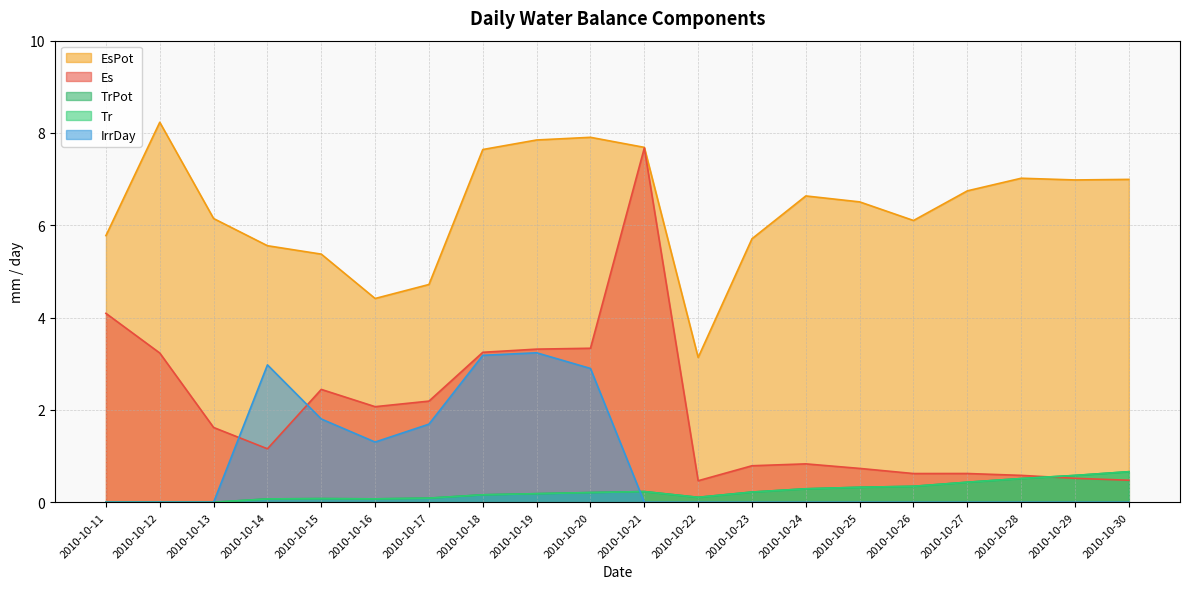

Which has a higher value, 2010-10-11 or 2010-10-23?

2010-10-11